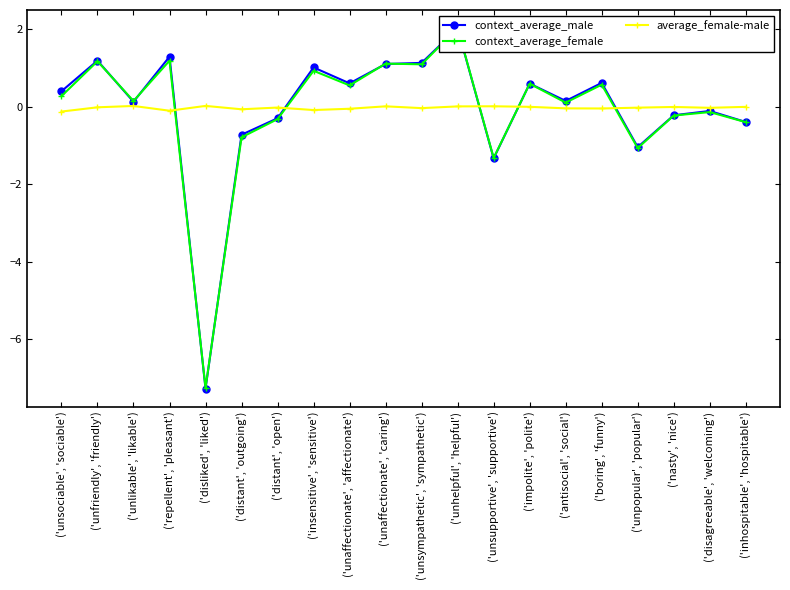

Reading left to right, list all the values displayed in this chart.

context_average_male: ('unsociable', 'sociable')=0.4	('unfriendly', 'friendly')=1.2	('unlikable', 'likable')=0.1	('repellent', 'pleasant')=1.3	('disliked', 'liked')=-7.3	('distant', 'outgoing')=-0.7	('distant', 'open')=-0.3	('insensitive', 'sensitive')=1.0	('unaffectionate', 'affectionate')=0.6	('unaffectionate', 'caring')=1.1	('unsympathetic', 'sympathetic')=1.1	('unhelpful', 'helpful')=2.0	('unsupportive', 'supportive')=-1.3	('impolite', 'polite')=0.6	('antisocial', 'social')=0.1	('boring', 'funny')=0.6	('unpopular', 'popular')=-1.0	('nasty', 'nice')=-0.2	('disagreeable', 'welcoming')=-0.1	('inhospitable', 'hospitable')=-0.4
context_average_female: ('unsociable', 'sociable')=0.3	('unfriendly', 'friendly')=1.2	('unlikable', 'likable')=0.1	('repellent', 'pleasant')=1.2	('disliked', 'liked')=-7.3	('distant', 'outgoing')=-0.8	('distant', 'open')=-0.3	('insensitive', 'sensitive')=0.9	('unaffectionate', 'affectionate')=0.5	('unaffectionate', 'caring')=1.1	('unsympathetic', 'sympathetic')=1.1	('unhelpful', 'helpful')=2.0	('unsupportive', 'supportive')=-1.3	('impolite', 'polite')=0.6	('antisocial', 'social')=0.1	('boring', 'funny')=0.6	('unpopular', 'popular')=-1.1	('nasty', 'nice')=-0.2	('disagreeable', 'welcoming')=-0.1	('inhospitable', 'hospitable')=-0.4
average_female-male: ('unsociable', 'sociable')=-0.1	('unfriendly', 'friendly')=-0.0	('unlikable', 'likable')=0.0	('repellent', 'pleasant')=-0.1	('disliked', 'liked')=0.0	('distant', 'outgoing')=-0.1	('distant', 'open')=-0.0	('insensitive', 'sensitive')=-0.1	('unaffectionate', 'affectionate')=-0.1	('unaffectionate', 'caring')=0.0	('unsympathetic', 'sympathetic')=-0.0	('unhelpful', 'helpful')=0.0	('unsupportive', 'supportive')=0.0	('impolite', 'polite')=-0.0	('antisocial', 'social')=-0.0	('boring', 'funny')=-0.0	('unpopular', 'popular')=-0.0	('nasty', 'nice')=-0.0	('disagreeable', 'welcoming')=-0.0	('inhospitable', 'hospitable')=-0.0